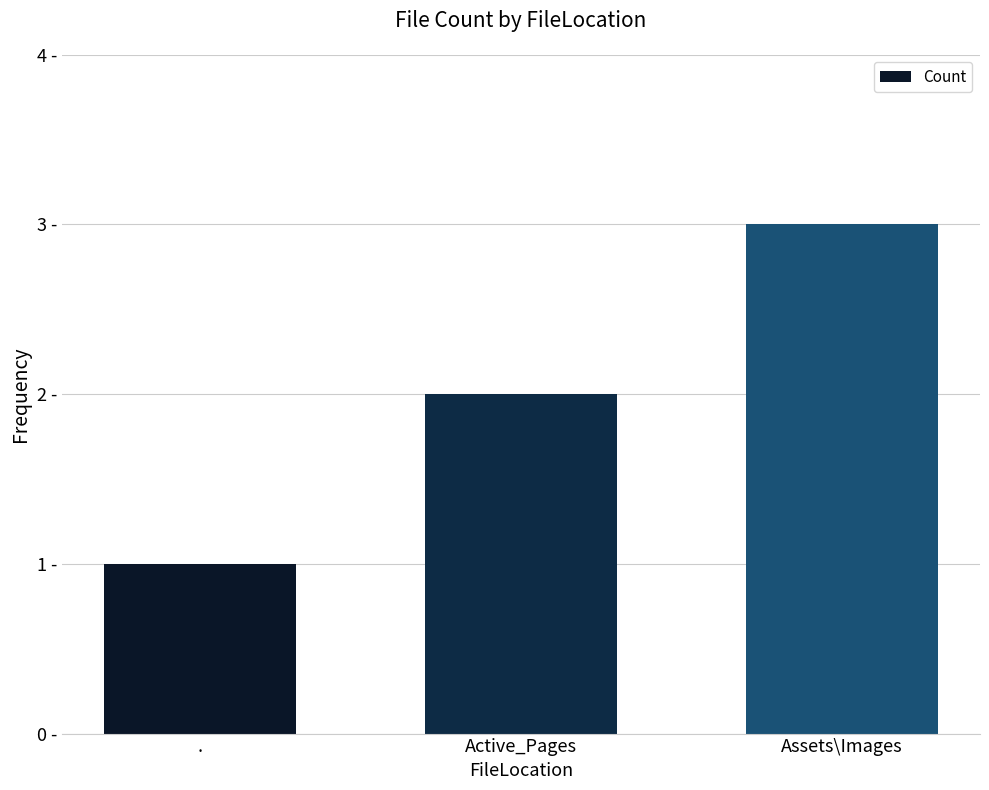

Which label corresponds to the largest value in the chart?

Assets\Images